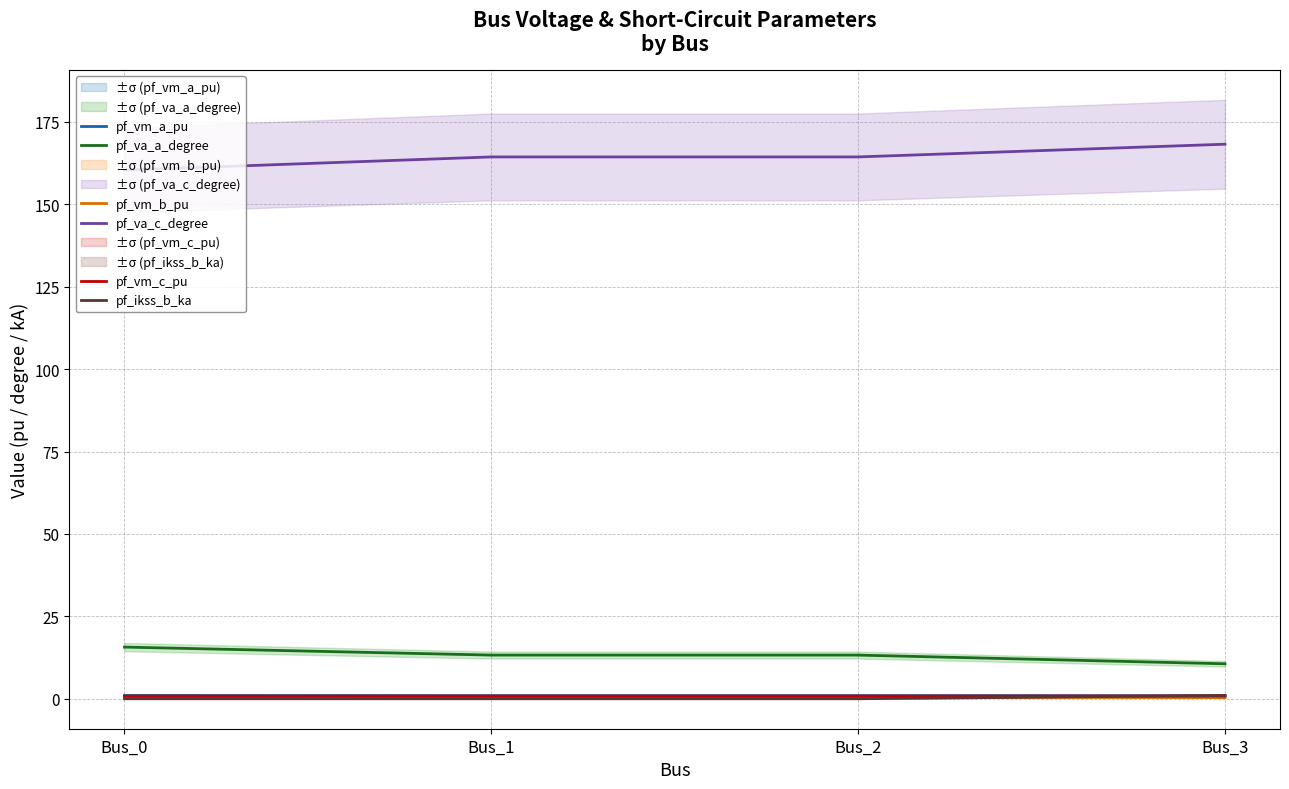

At which label does pf_vm_c_pu reach its peak?

Bus_3